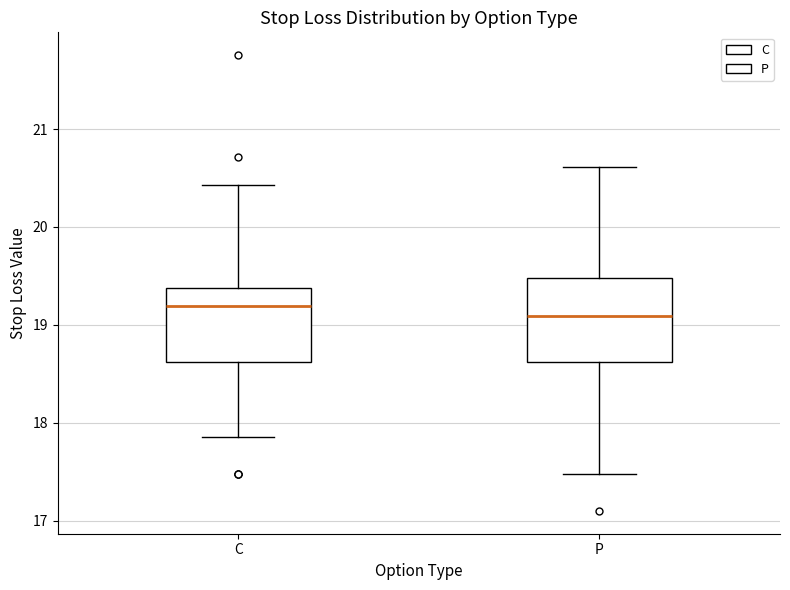

Where does the upper whisker of the box for P end on the y-axis? The values are not printed on the chart, so give them approximately, as read against the axis.

20.6